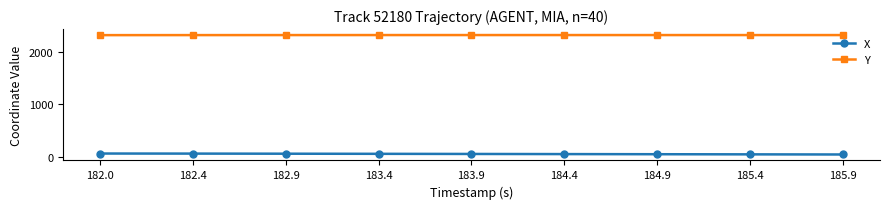

What is the average value of the Y series?

2325.4